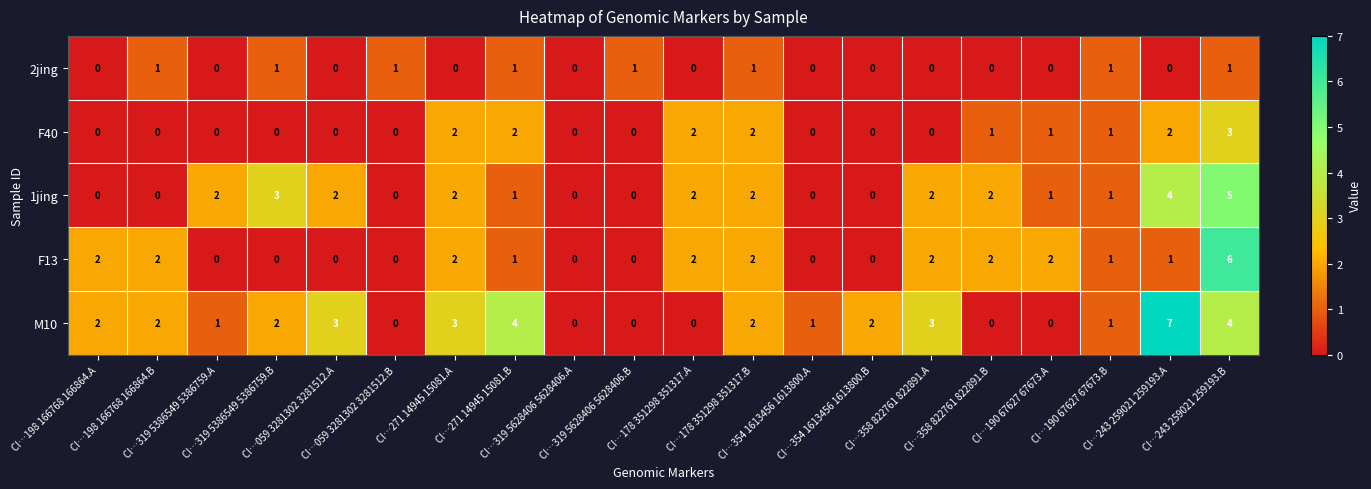

What is the total value across all series at CI…271 14945 15081.A?

9